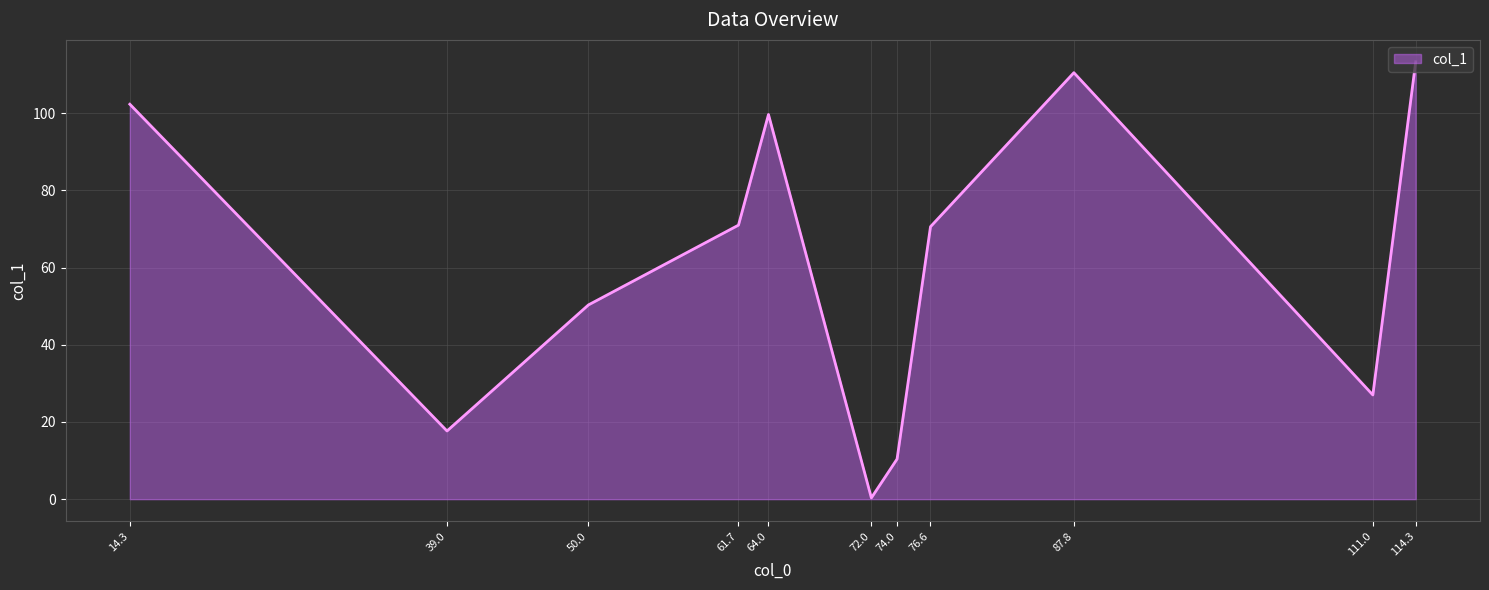

Which has a higher value, 50.0 or 61.7?

61.7